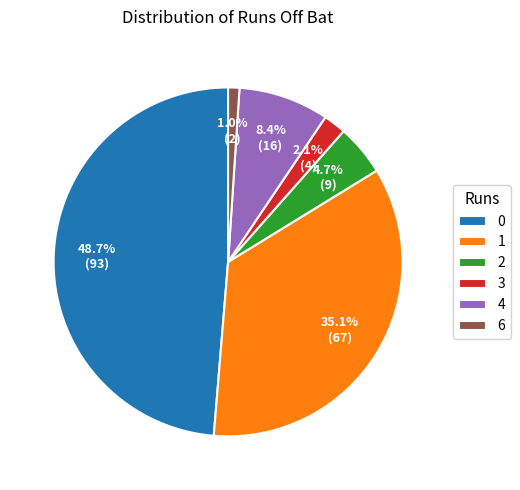

How many slices are in this pie chart?

6